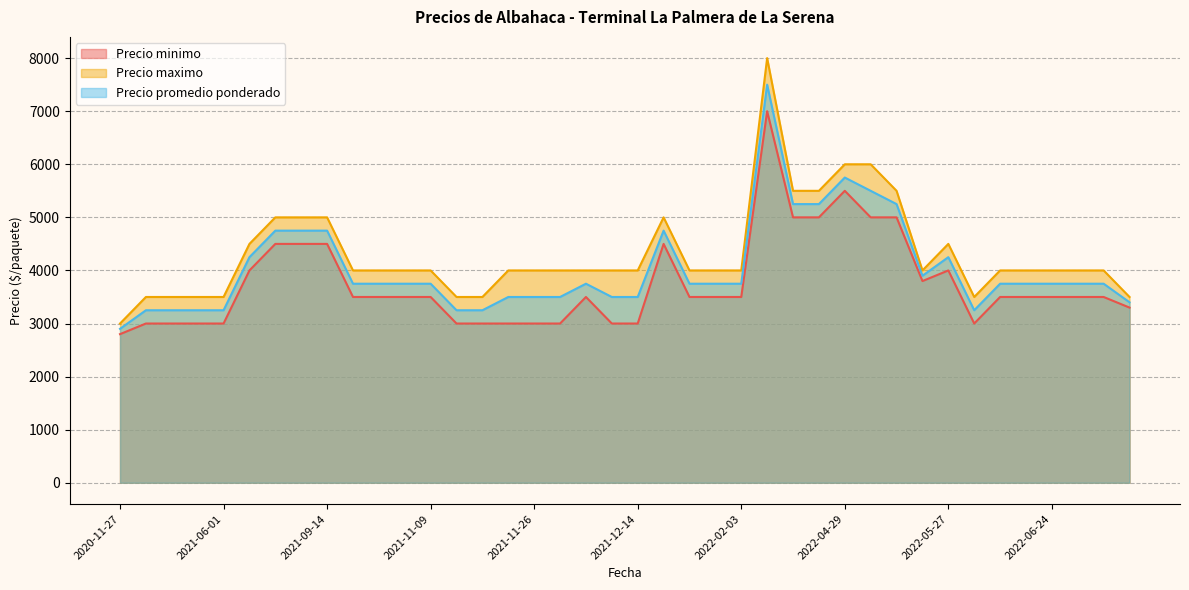

What is the spread (max minus min) of values at 2021-11-26?

1000